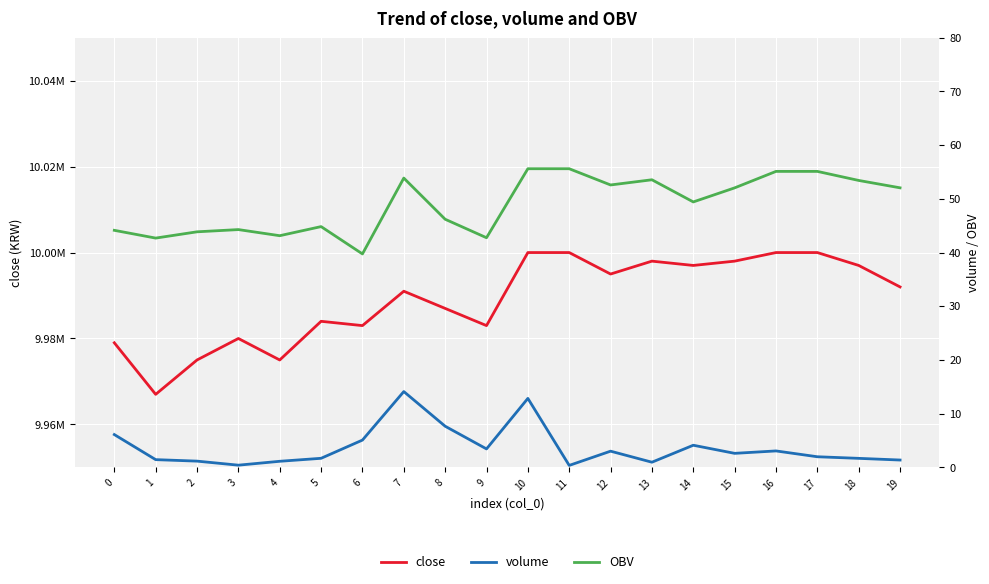

What is the difference between the second highest and minimum values in the close series?

33000.0